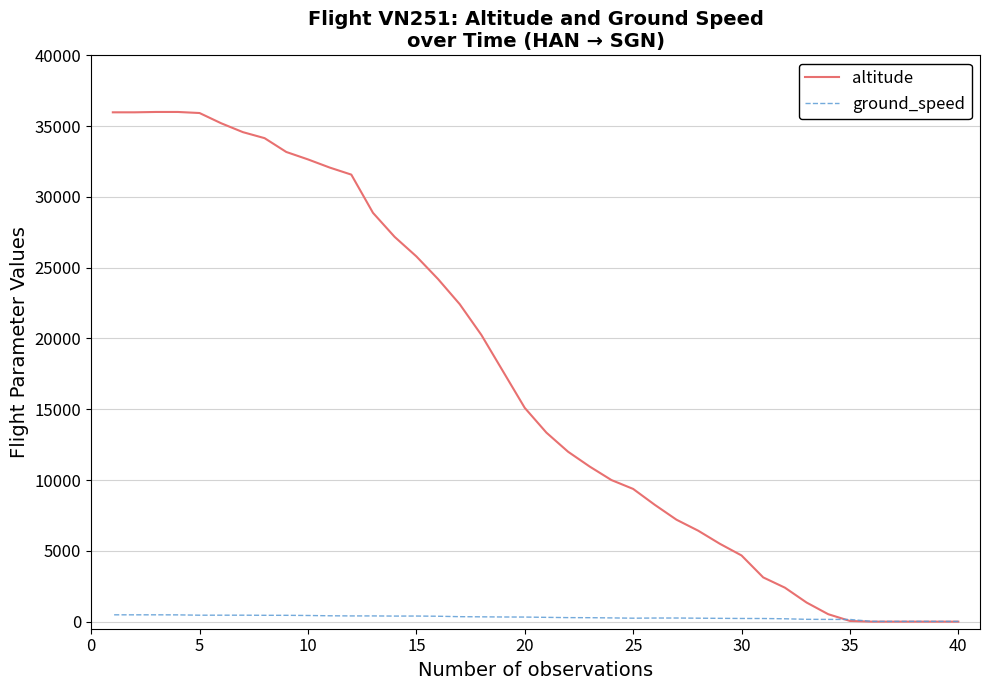

True or false: altitude has more than 2 points higher than both neighbors.

False